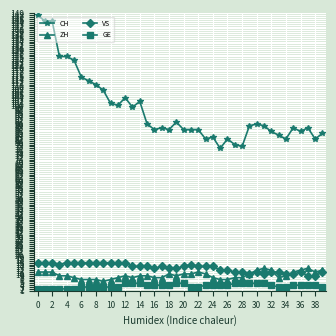

How many categories are shown in the chart?

40